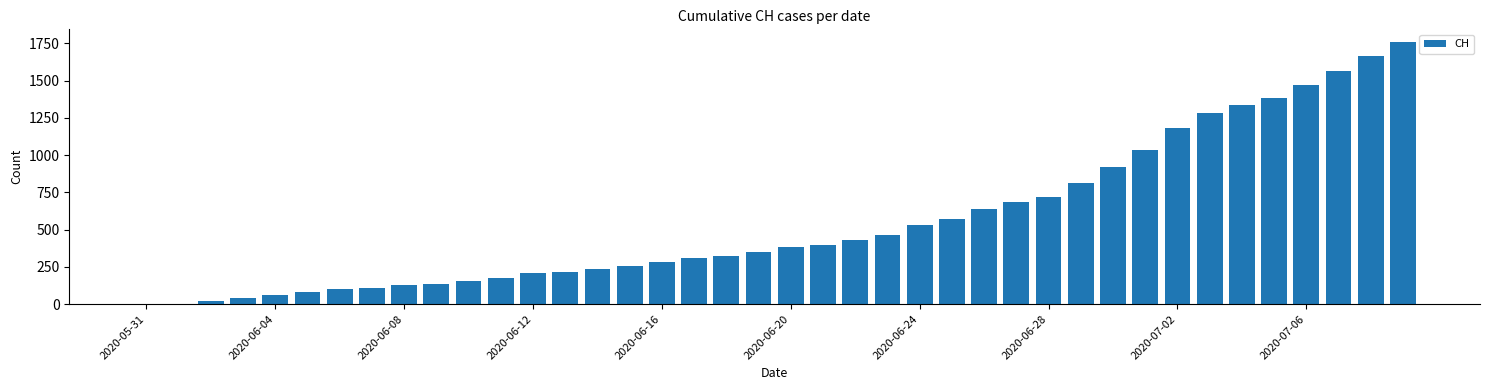

What is the maximum value shown in the chart?

1757